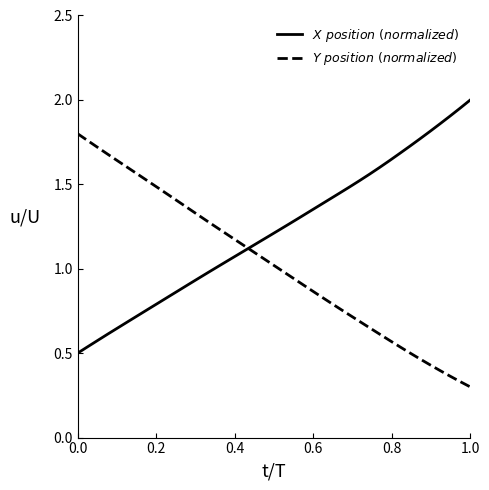

List the series in order of their overall mean, highest first.

$X\ position\ (normalized)$, $Y\ position\ (normalized)$